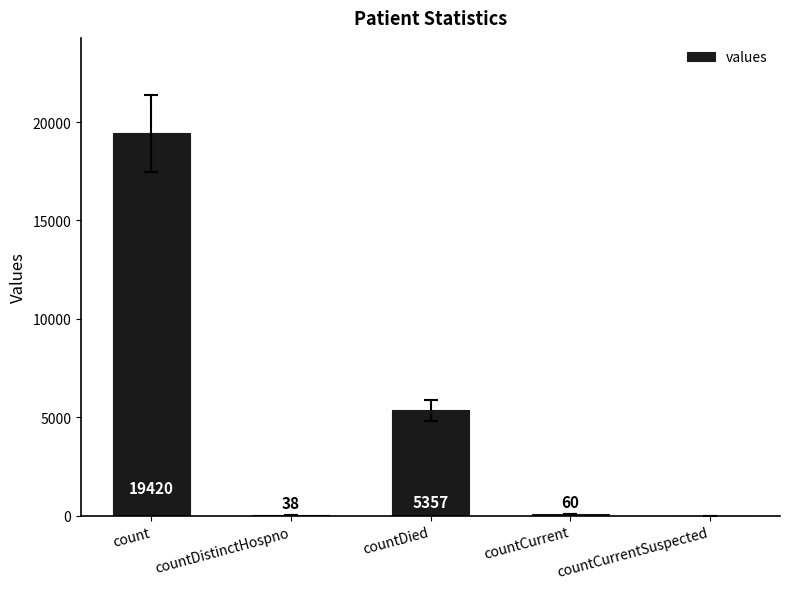

What is the change in value from count to countDistinctHospno?

-19382